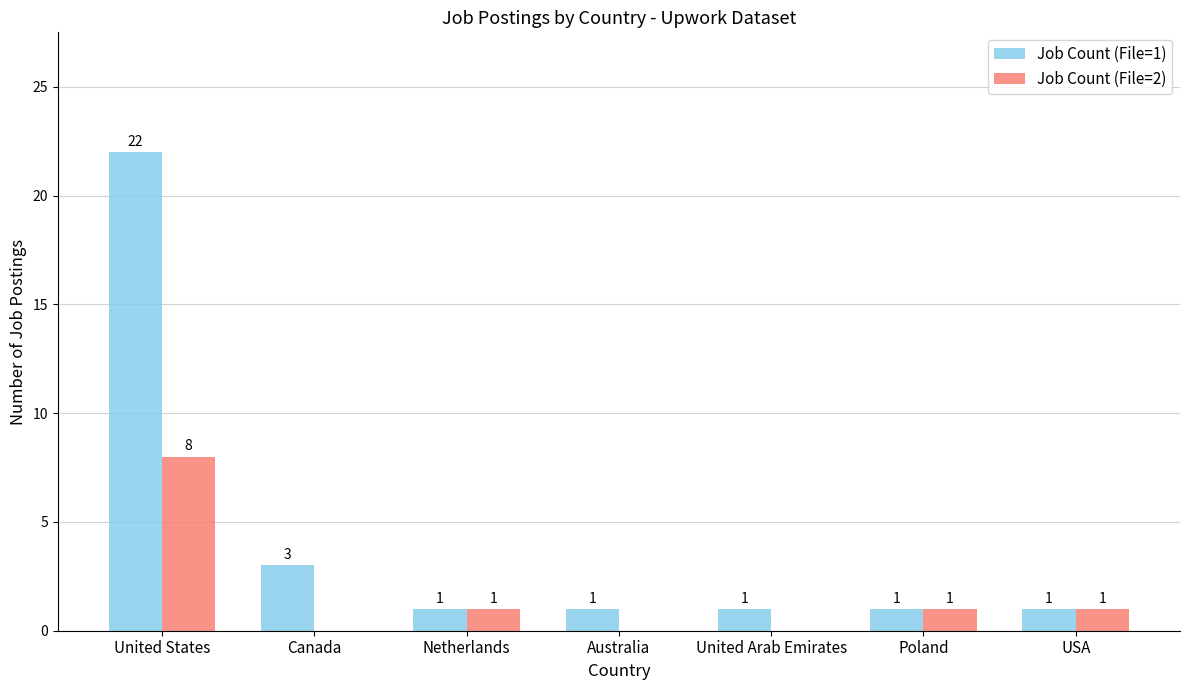

What are all the series names shown in the legend?

Job Count (File=1), Job Count (File=2)